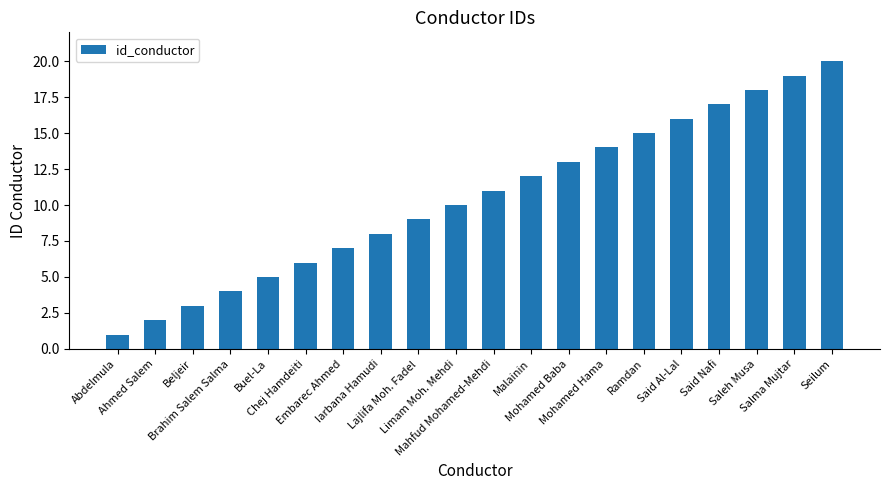

What is the smallest value displayed?

1